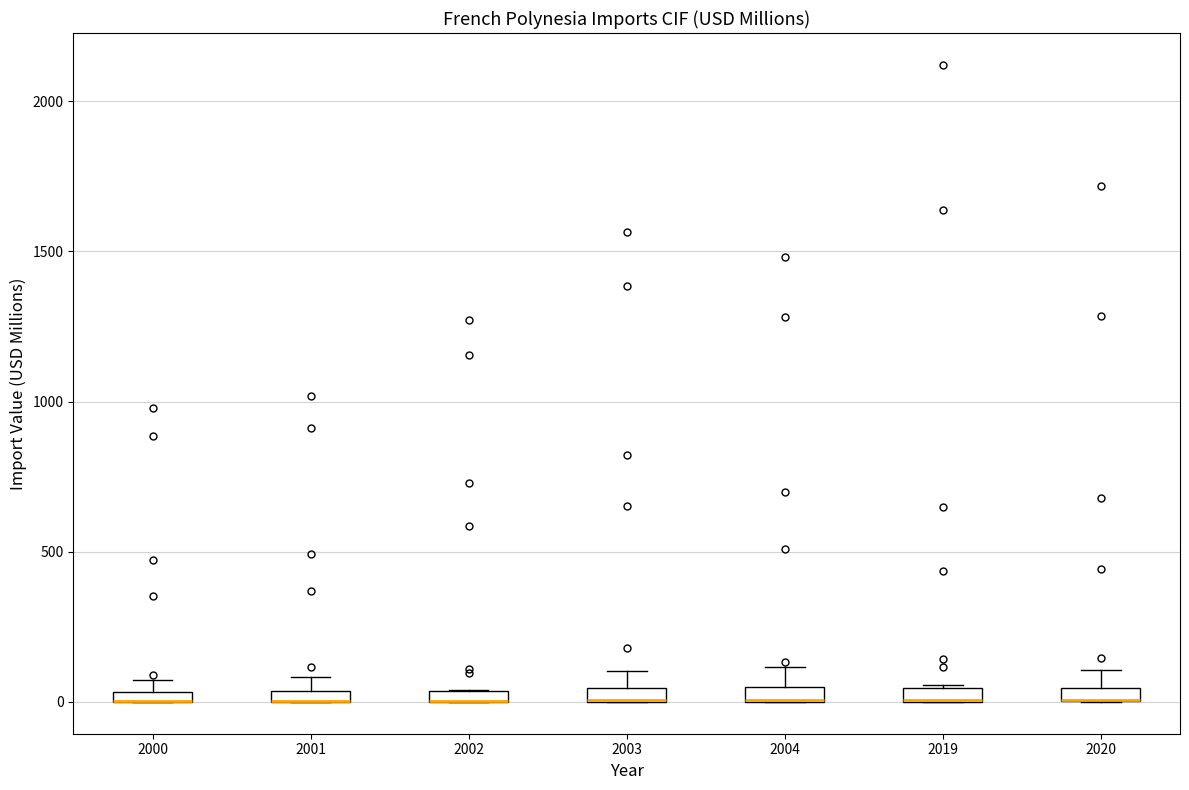

Where is the lower edge of the box at x = 2020 on the y-axis? The values are not printed on the chart, so give them approximately, as read against the axis.

0